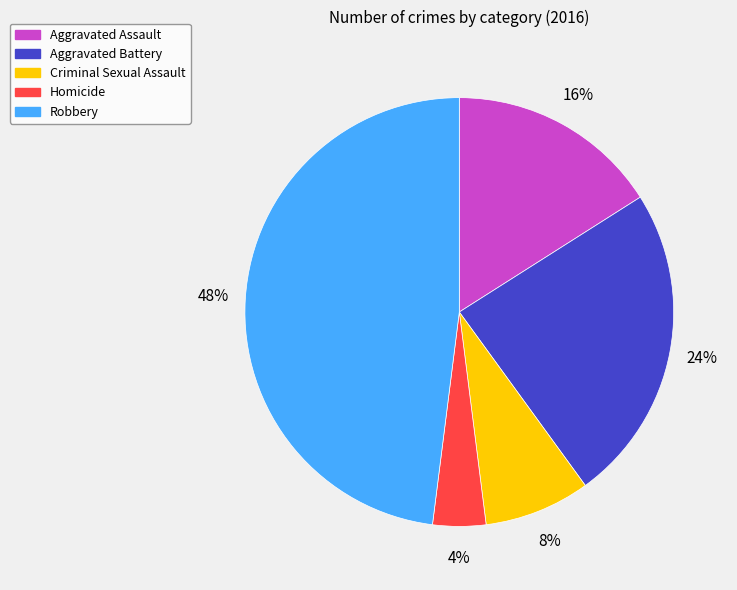

To the nearest percent, what percentage of the pie is Aggravated Battery?

24%